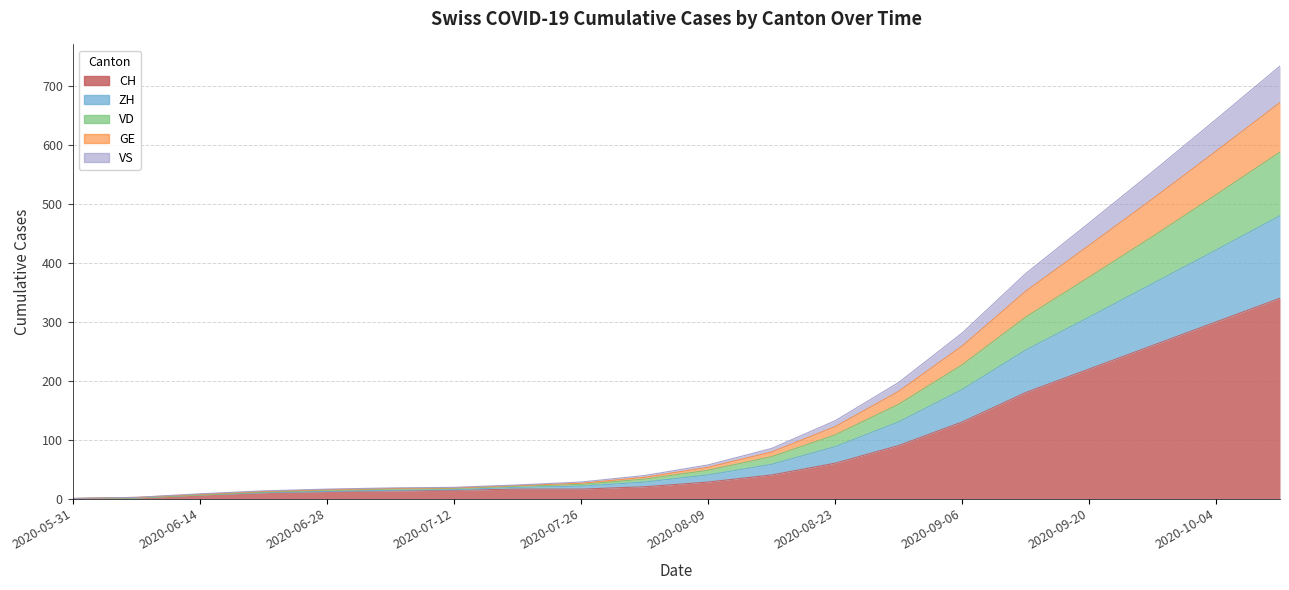

Which category has the lowest value across all series?

2020-05-31